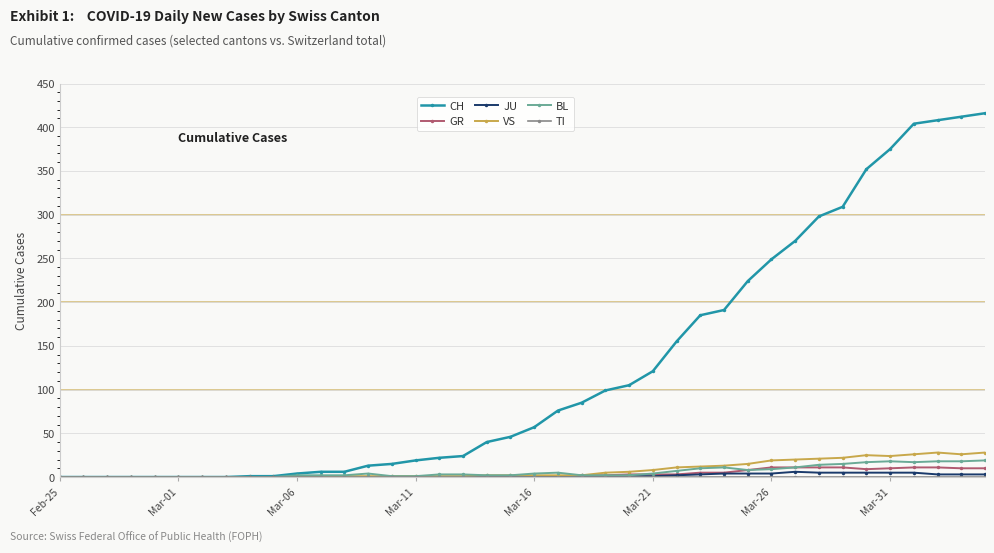

Which series has the largest range (max minus min)?

CH